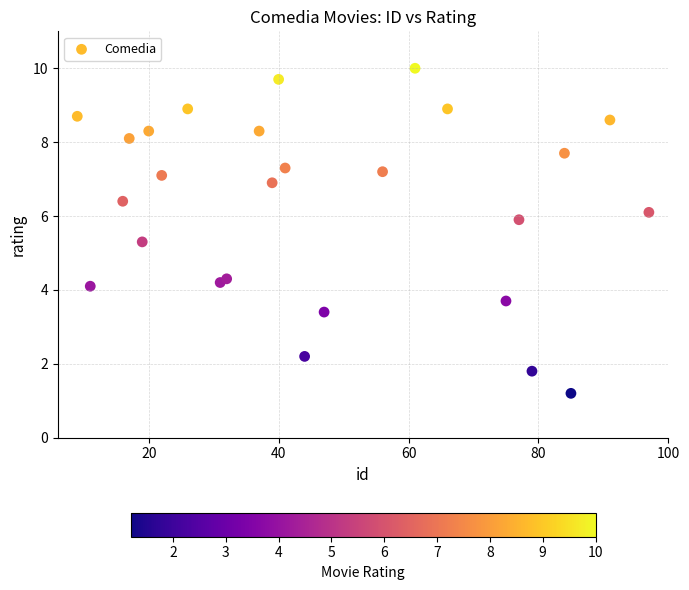

What Y value in the scatter plot is closest to 5?

5.3